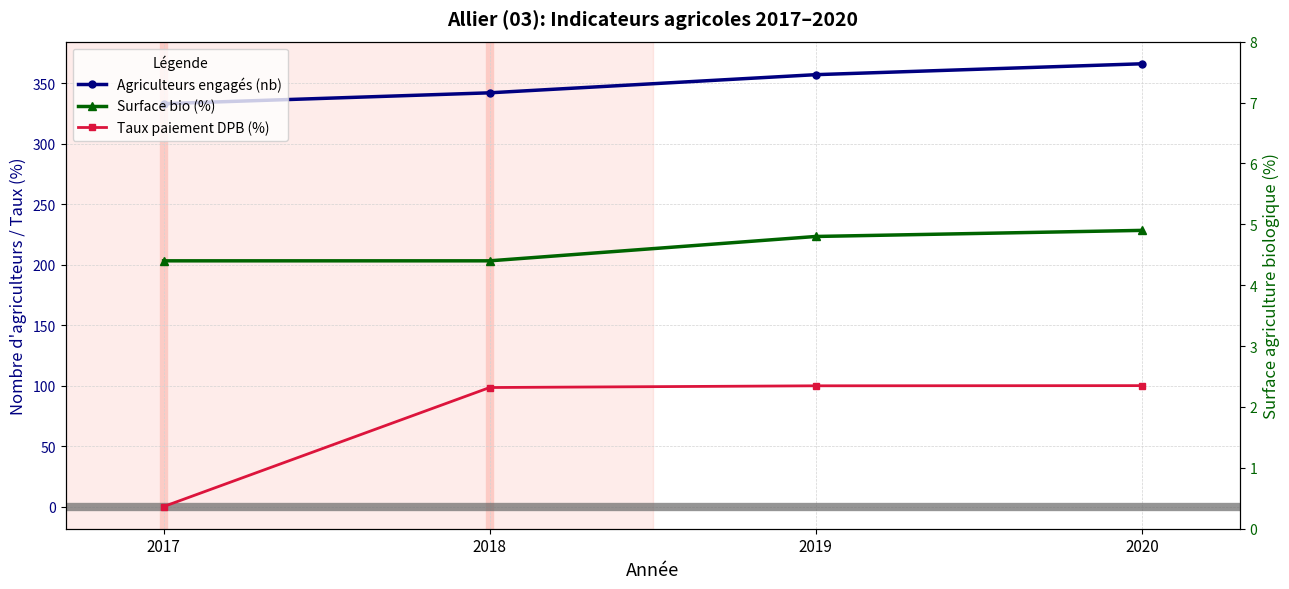

At which label does Taux paiement DPB (%) first exceed 99?

2019